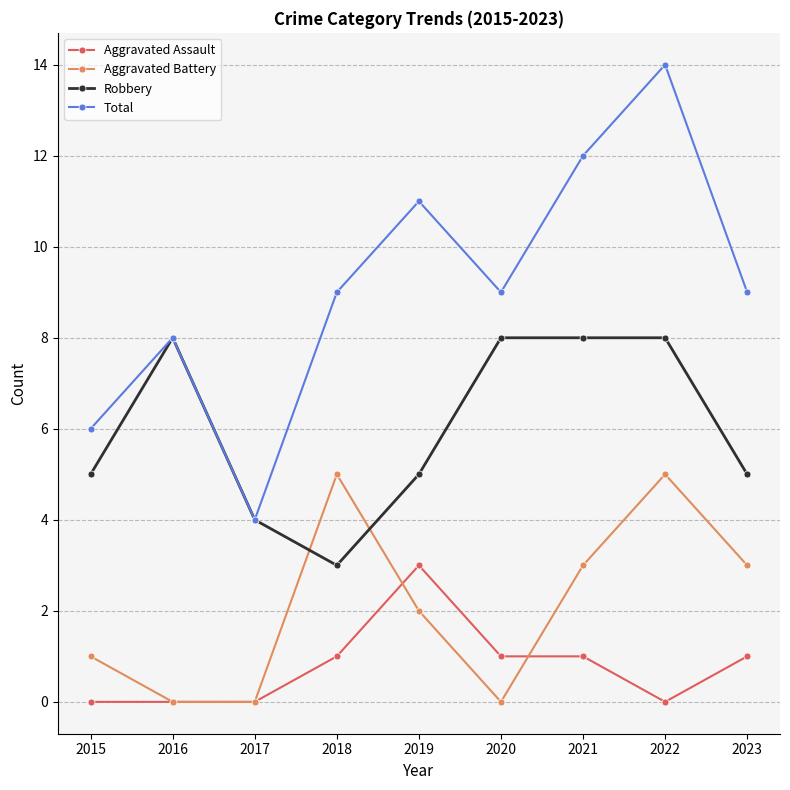

Rank the series at 2022 from highest to lowest value.

Total, Robbery, Aggravated Battery, Aggravated Assault